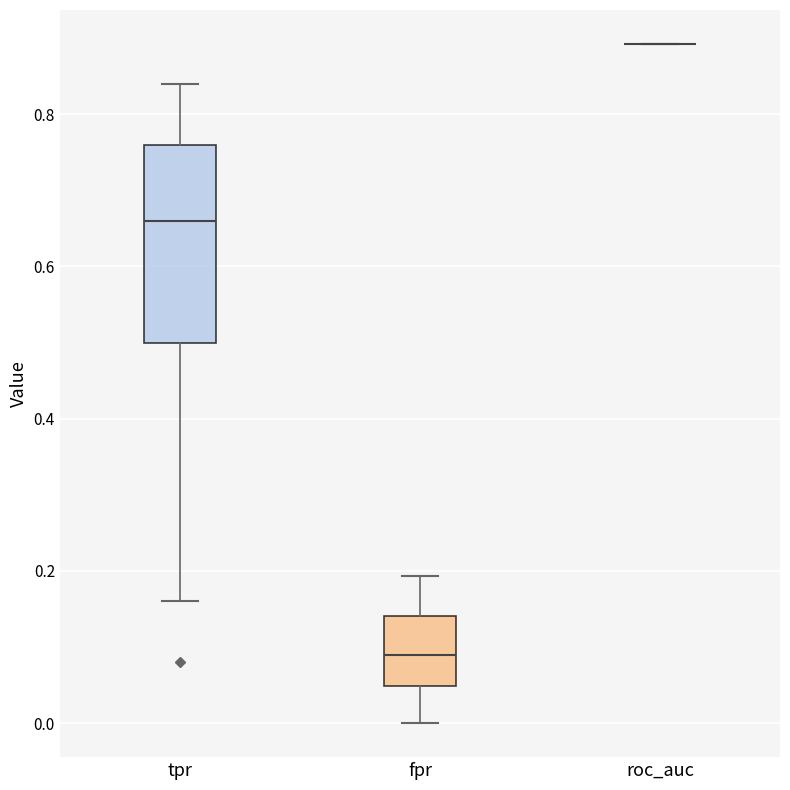

Where does the upper whisker of the box for tpr end on the y-axis? The values are not printed on the chart, so give them approximately, as read against the axis.

0.84